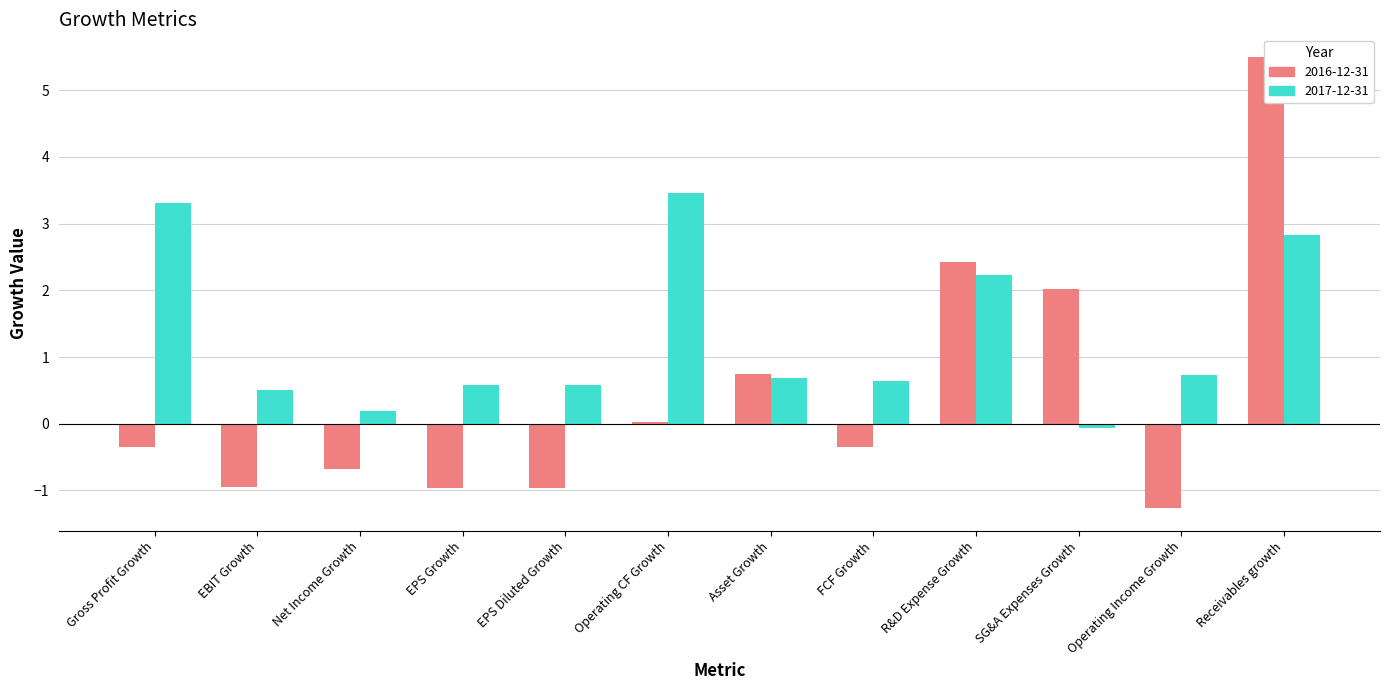

Where is 2017-12-31 nearest to the value 1?

Operating Income Growth